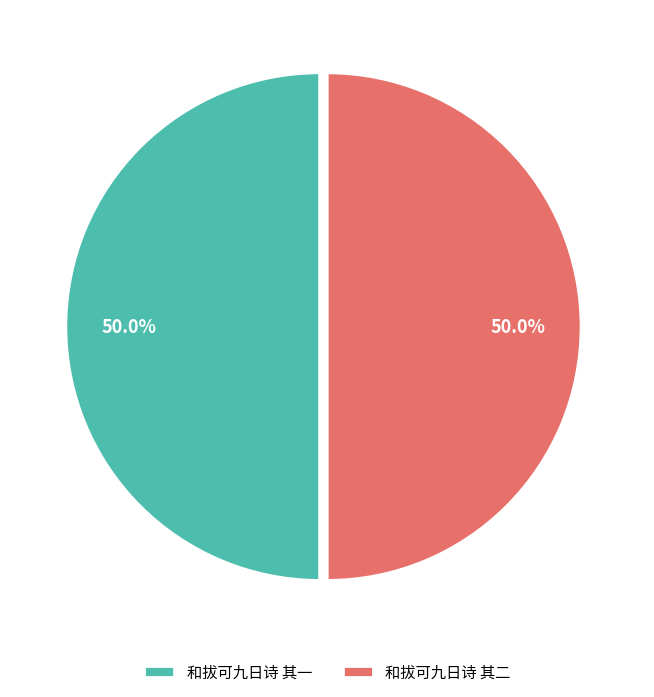

Combined, do 和拔可九日诗 其一 and 和拔可九日诗 其二 account for over 50%?

Yes